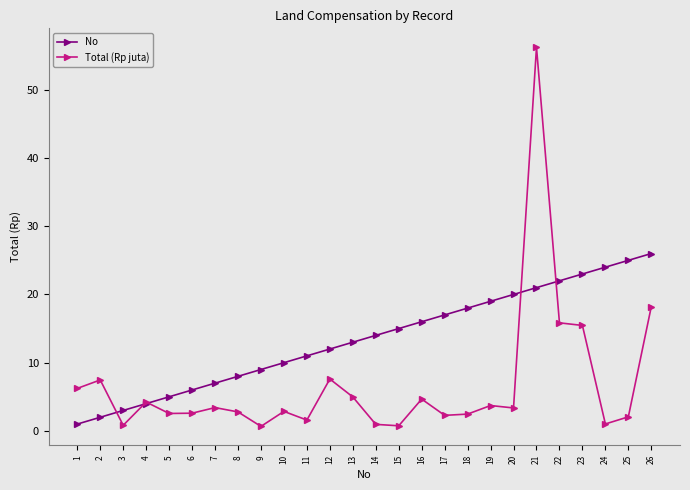

Which series changed the most between 3 and 11?

No